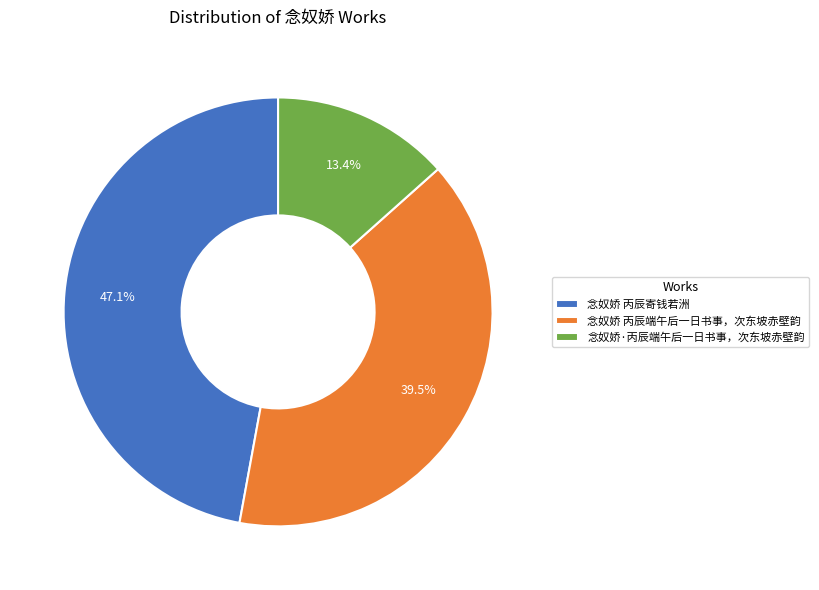

Count the number of slices in the pie.

3